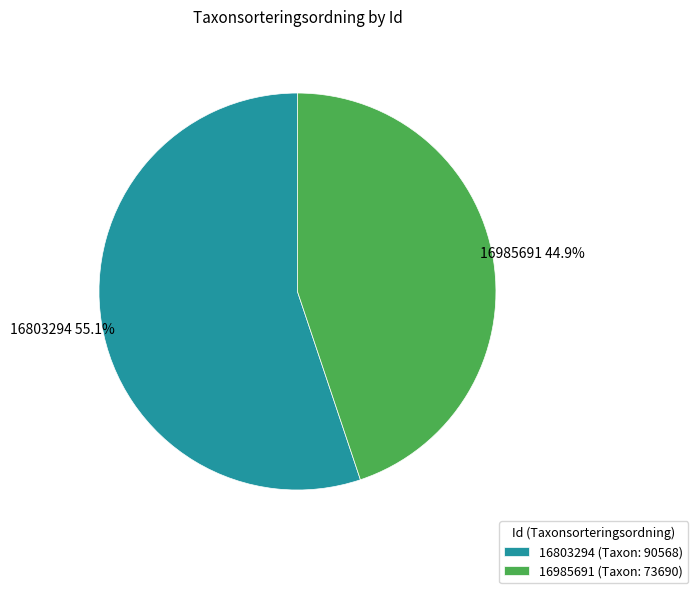

To the nearest percent, what is the difference between the largest and smallest slice percentages?

10%